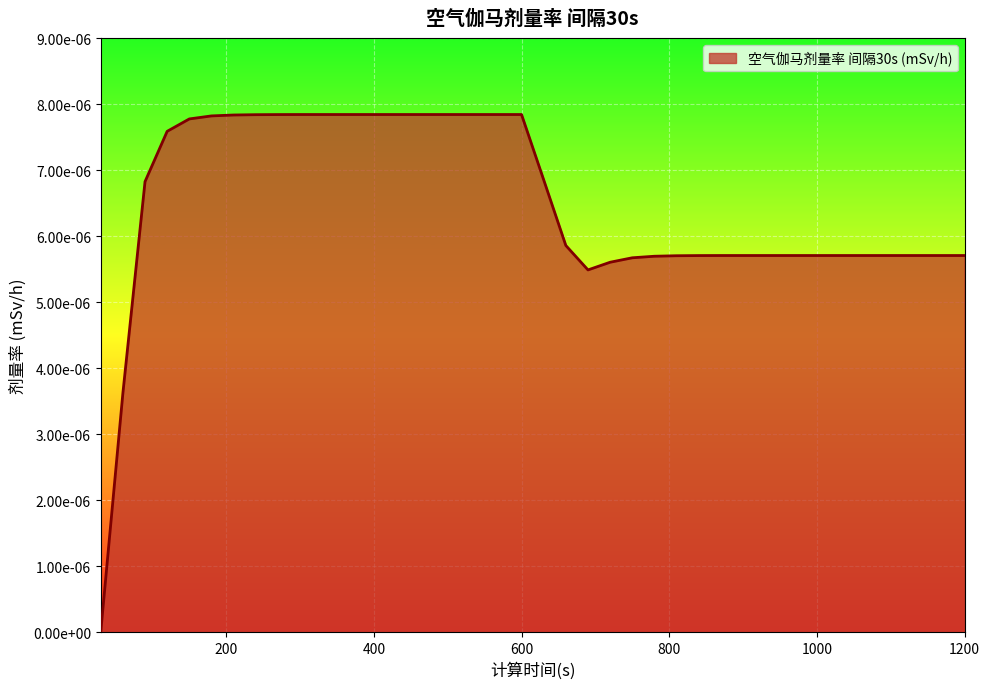

Does the chart have visible grid lines?

Yes